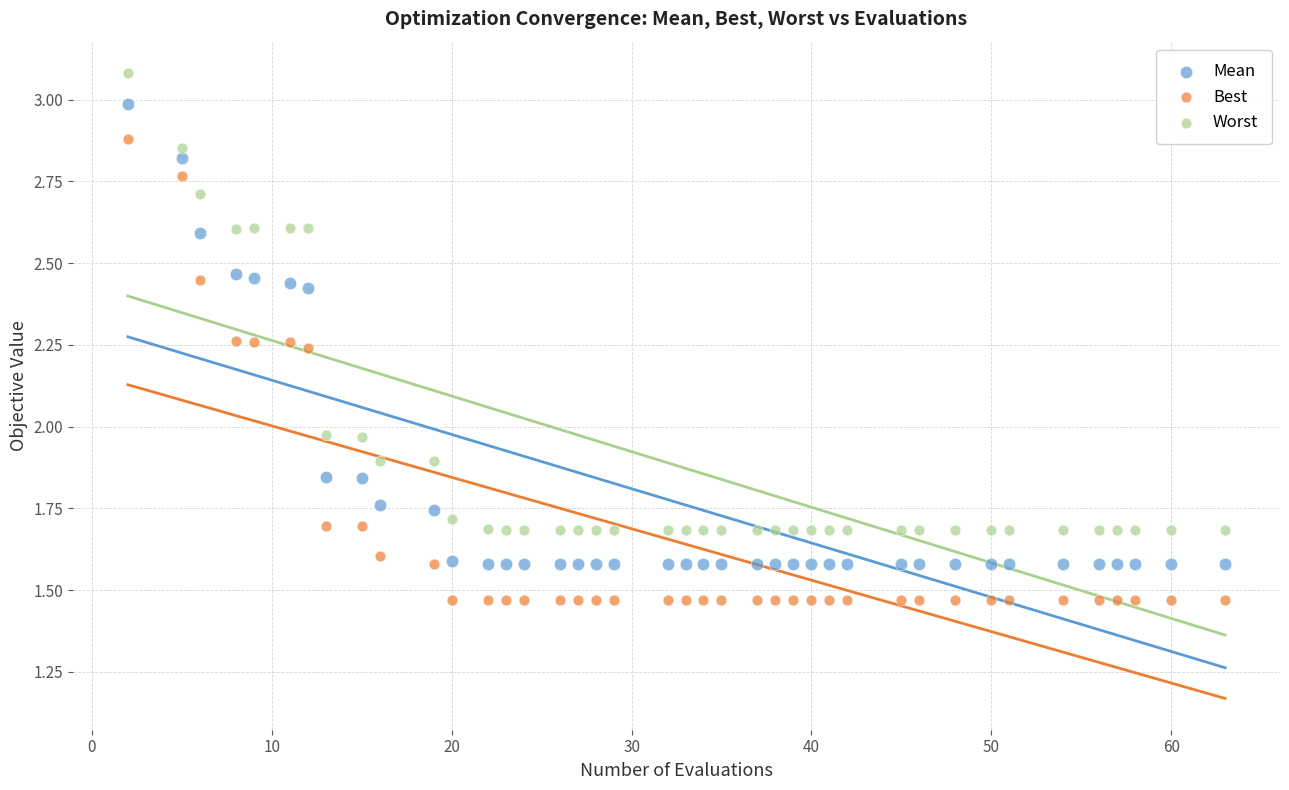

Which series contains the highest Y value?

Worst